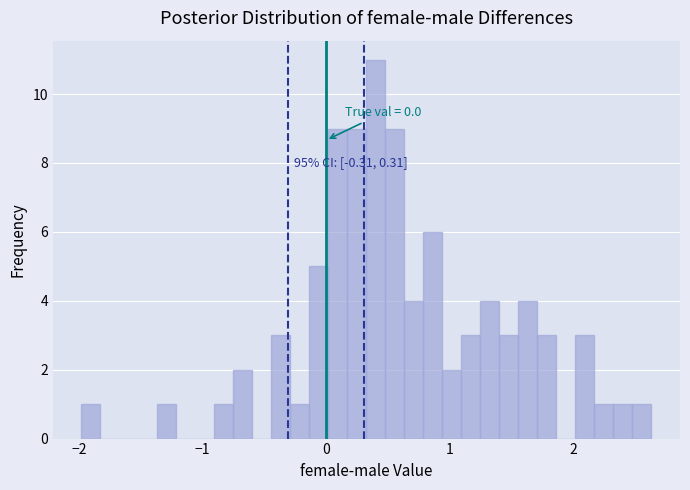

Around what value on the x-axis is the tallest bar? Give the approximate position of its centre, as read against the axis.

0.4